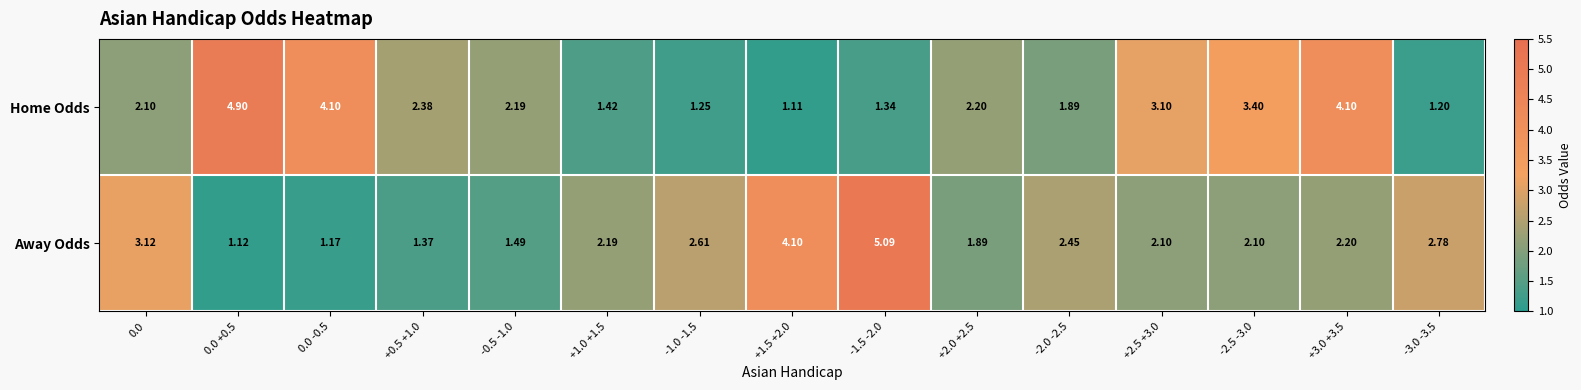

Which series has the largest total across all categories?

Home Odds